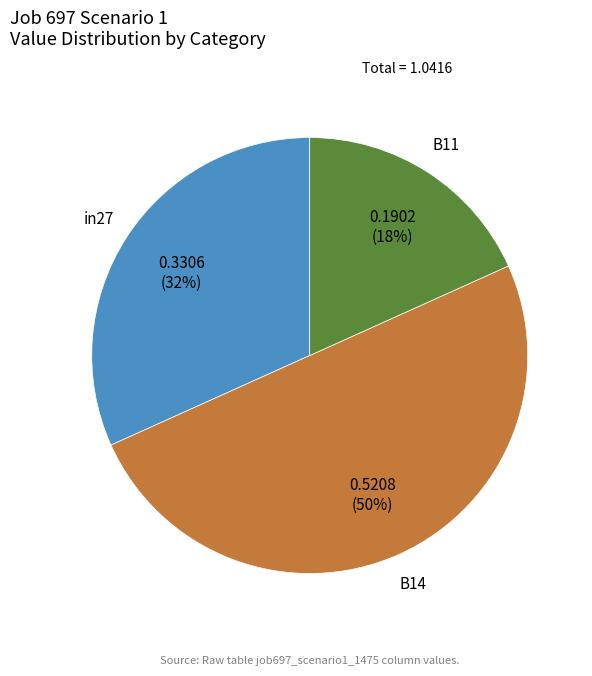

Does B11 account for over 50% of the chart?

No